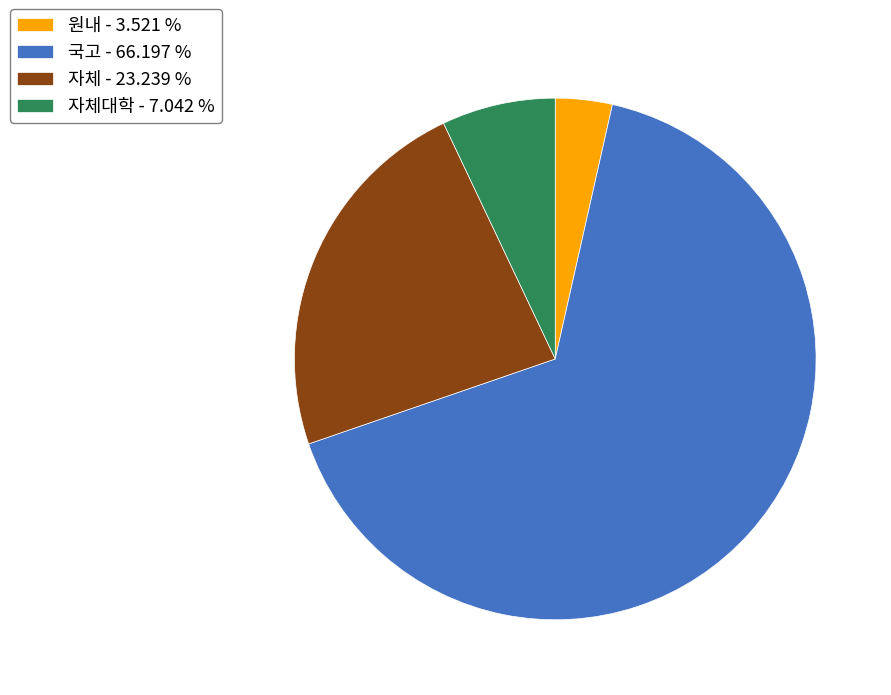

Do 국고 - 66.197 % and 자체대학 - 7.042 % together represent more than half of the pie?

Yes